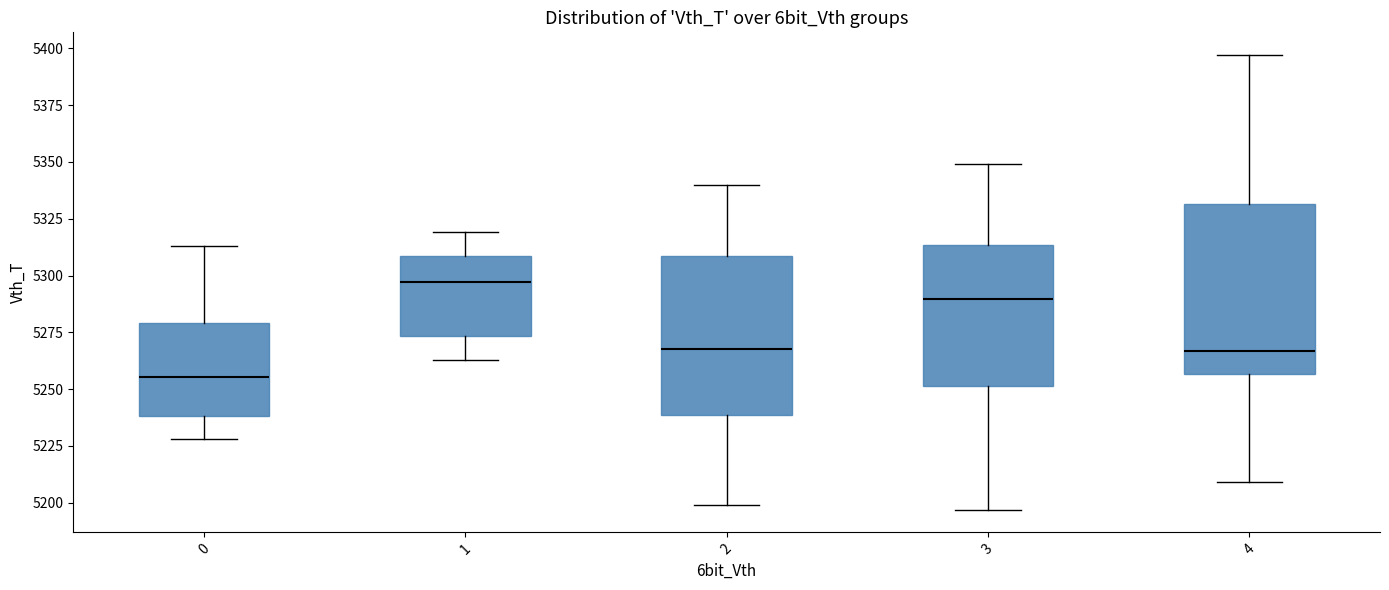

Where is the lower edge of the box at x = 0 on the y-axis? The values are not printed on the chart, so give them approximately, as read against the axis.

5240